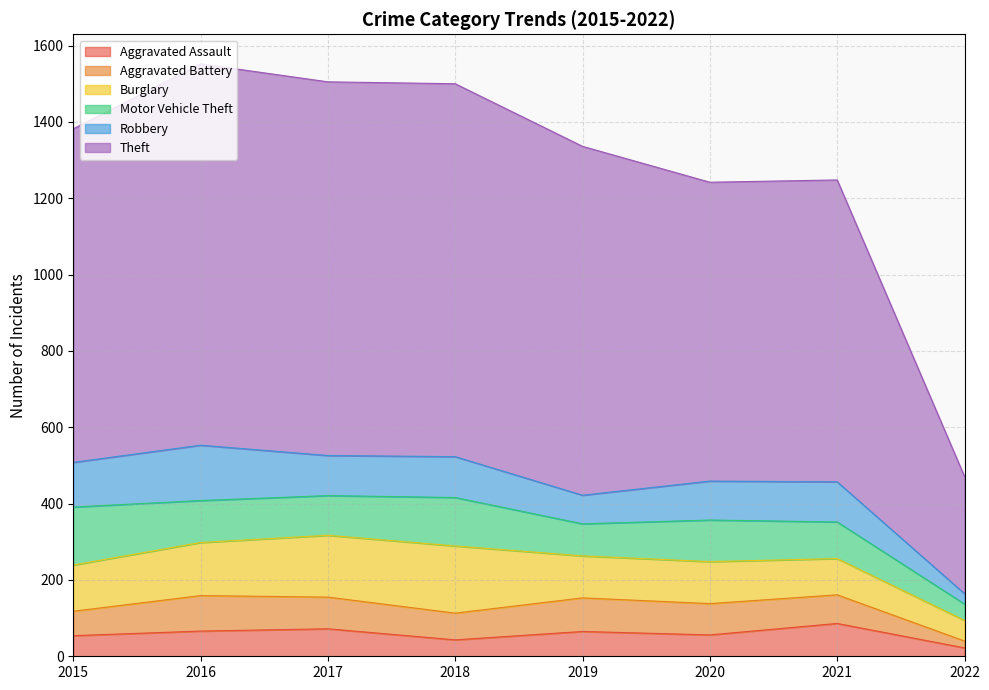

How many lines are shown in the chart?

6